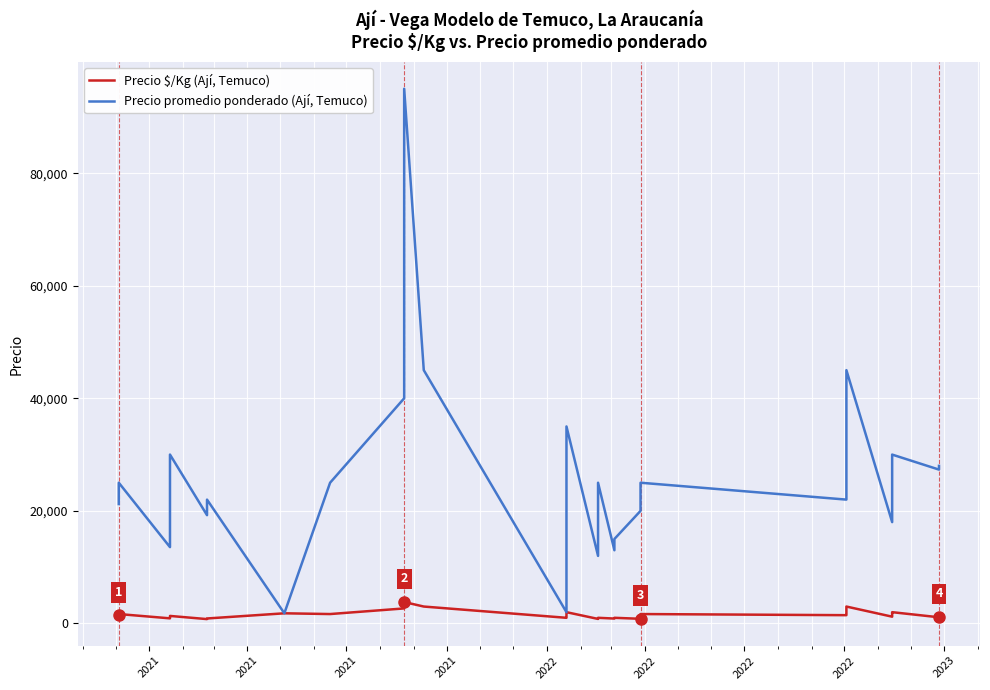

What is the highest value of the Precio promedio ponderado (Ají, Temuco) series?

95000